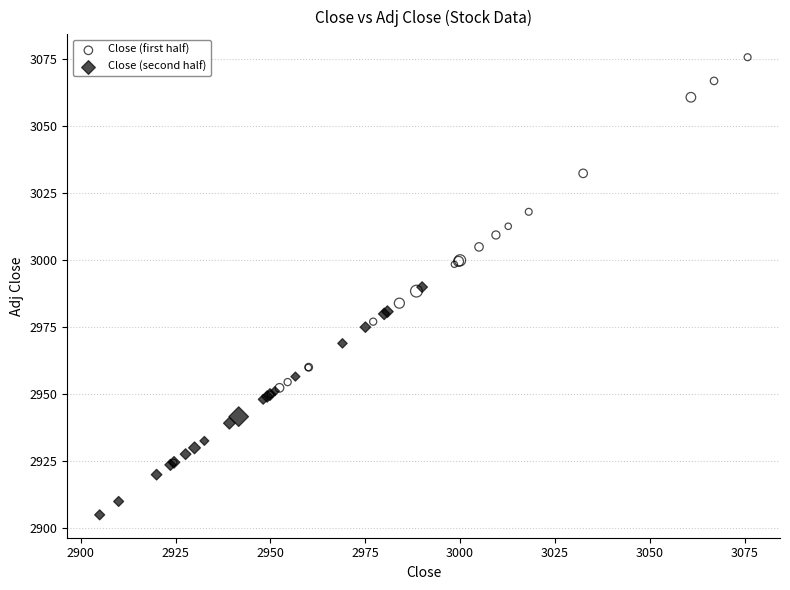

Which series contains the lowest Y value?

Close (second half)